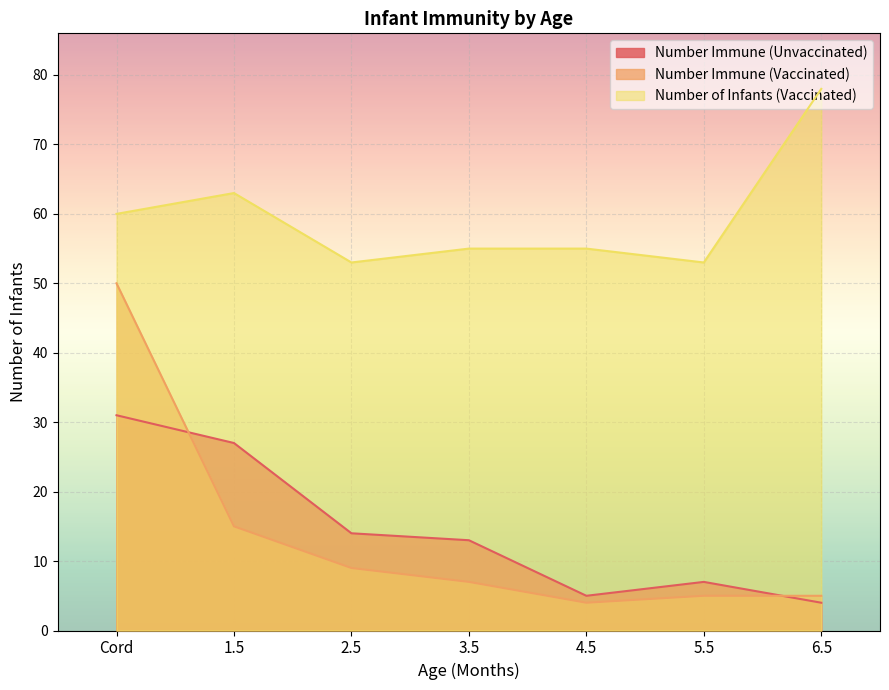

What is the difference between the second highest and second lowest values in the Number Immune (Unvaccinated) series?

22